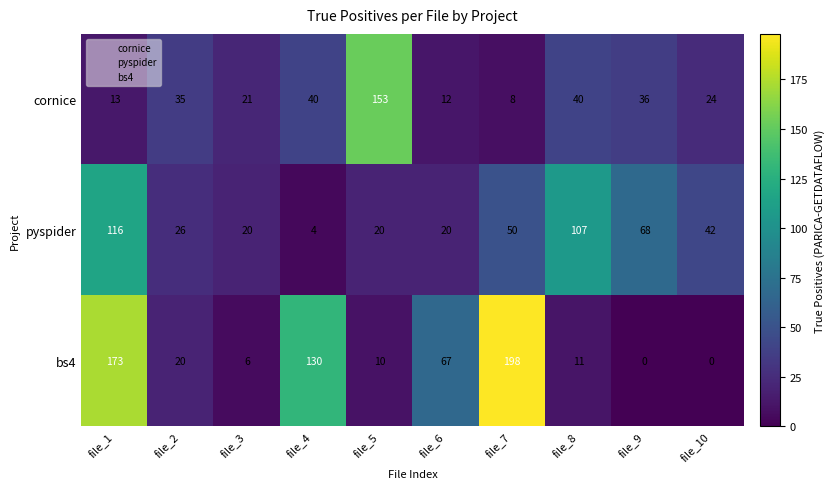

Reading right to left, transcribe all the data shown in this chart.

cornice: file_10=24	file_9=36	file_8=40	file_7=8	file_6=12	file_5=153	file_4=40	file_3=21	file_2=35	file_1=13
pyspider: file_10=42	file_9=68	file_8=107	file_7=50	file_6=20	file_5=20	file_4=4	file_3=20	file_2=26	file_1=116
bs4: file_10=0	file_9=0	file_8=11	file_7=198	file_6=67	file_5=10	file_4=130	file_3=6	file_2=20	file_1=173